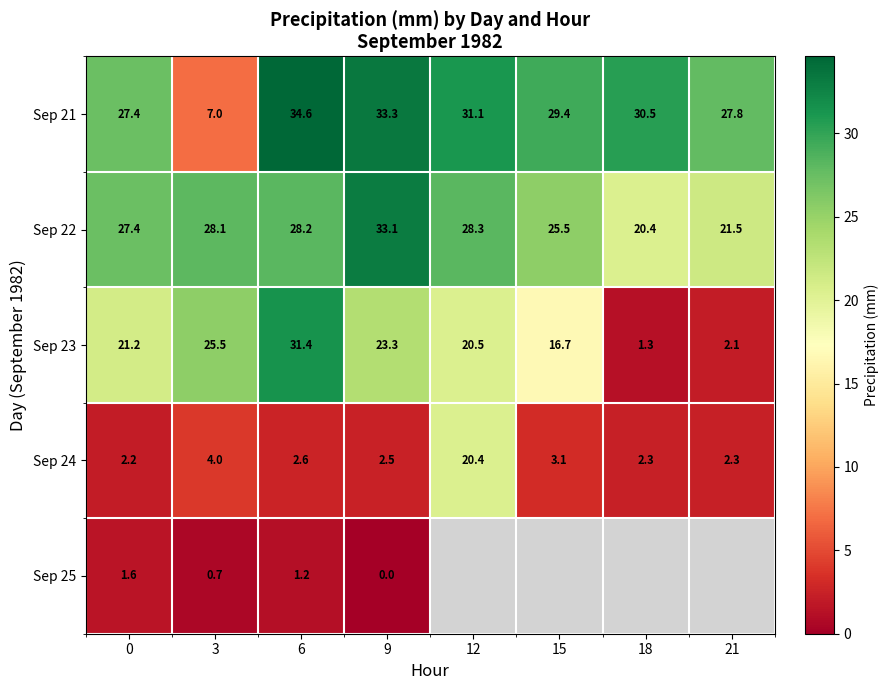

Is the value of Sep 24 at 6 greater than the value of Sep 25 at 0?

Yes